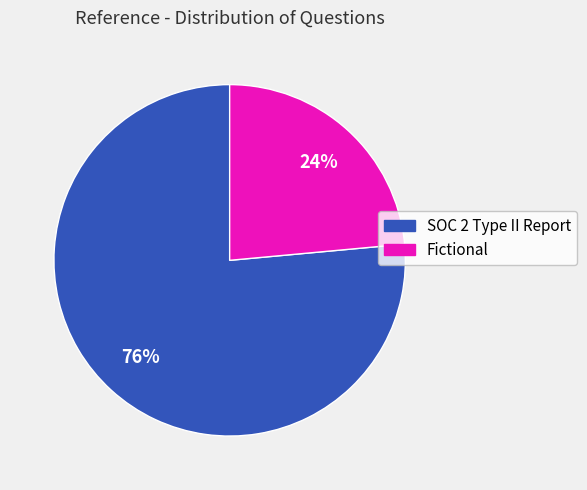

What percentage is the SOC 2 Type II Report slice, to the nearest percent?

76%